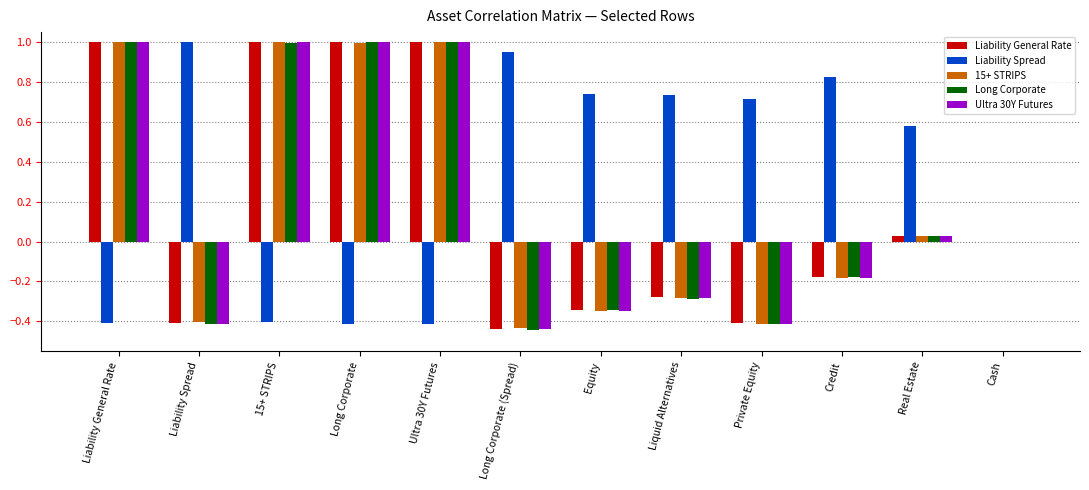

What is the sum of all 15+ STRIPS values?

2.0